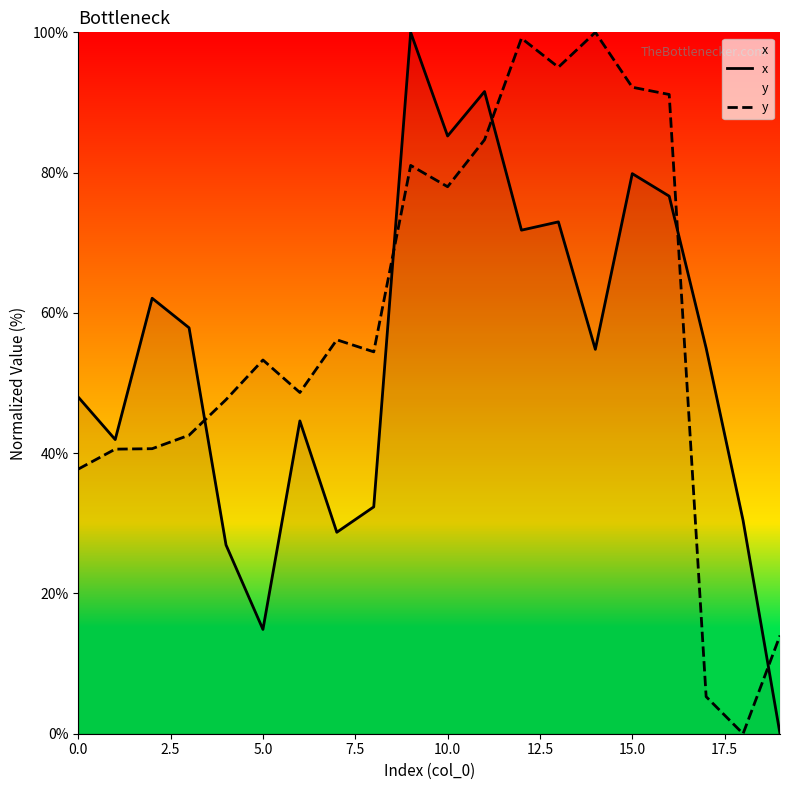

The x series shows 79.9 at 15.0. True or false?

True